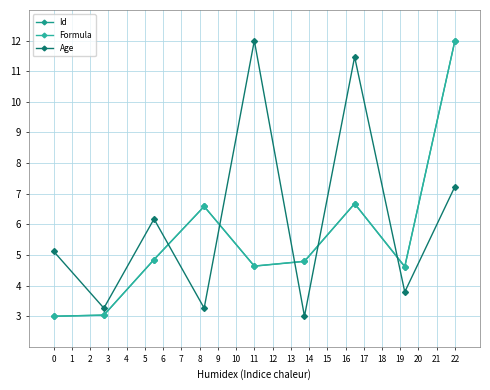

At which label does Id reach its peak?

22